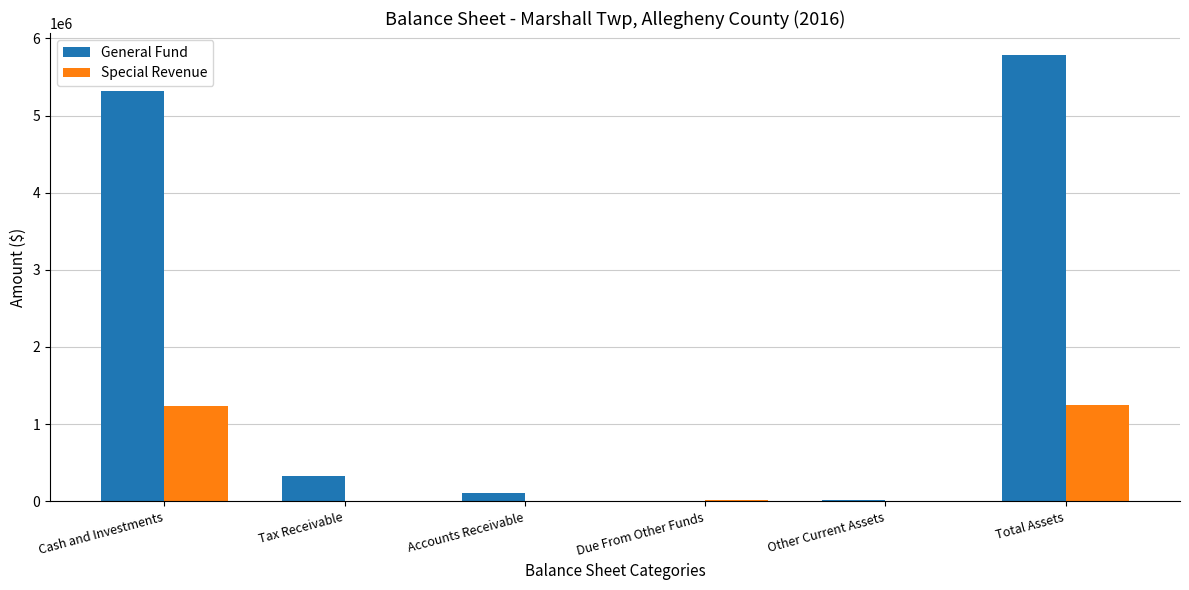

Which series has the largest total across all categories?

General Fund